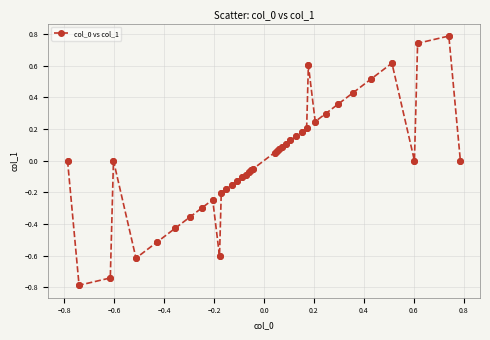

What is the minimum value shown in the chart?

-0.8